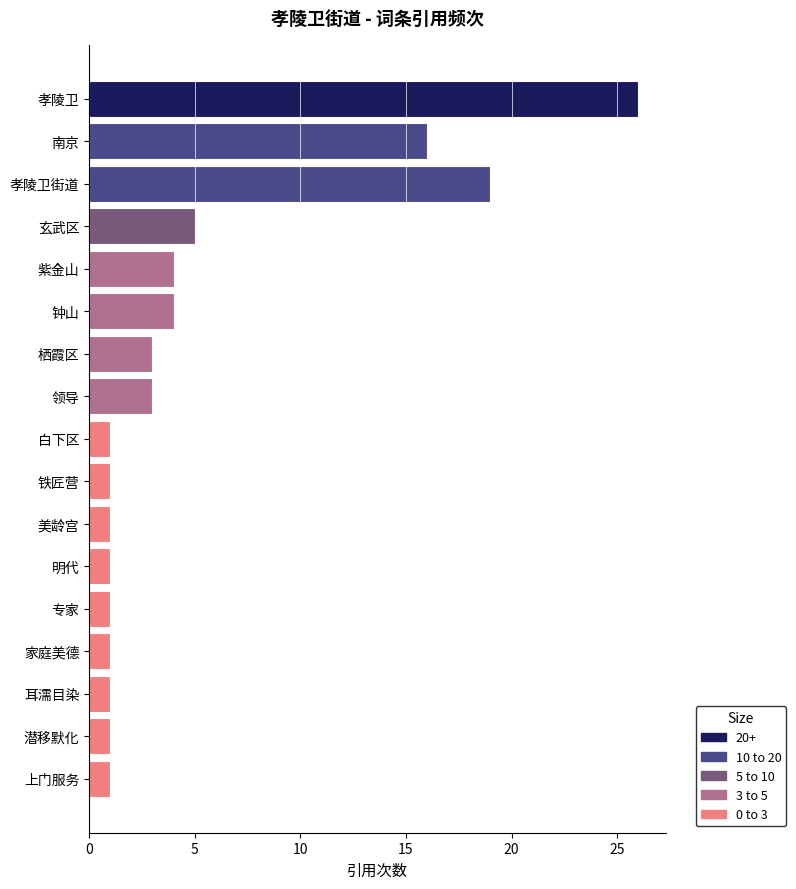

What is the ratio of the value at 玄武区 to the value at 栖霞区?

1.7